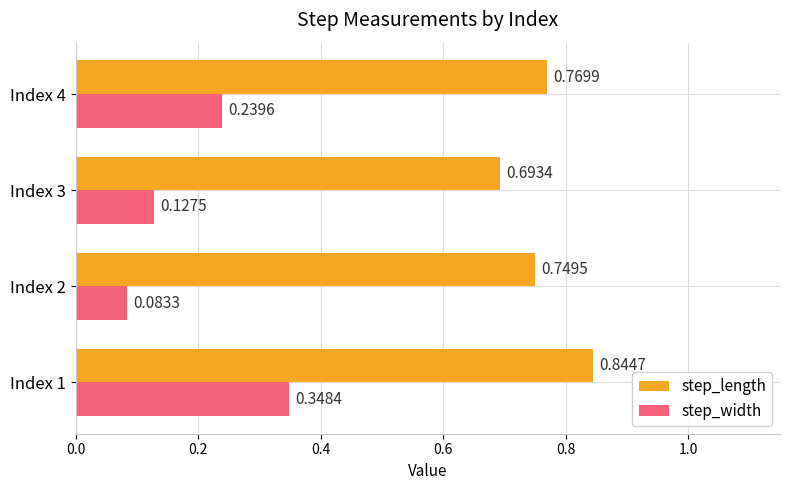

At which category is the sum across all series the highest?

Index 1